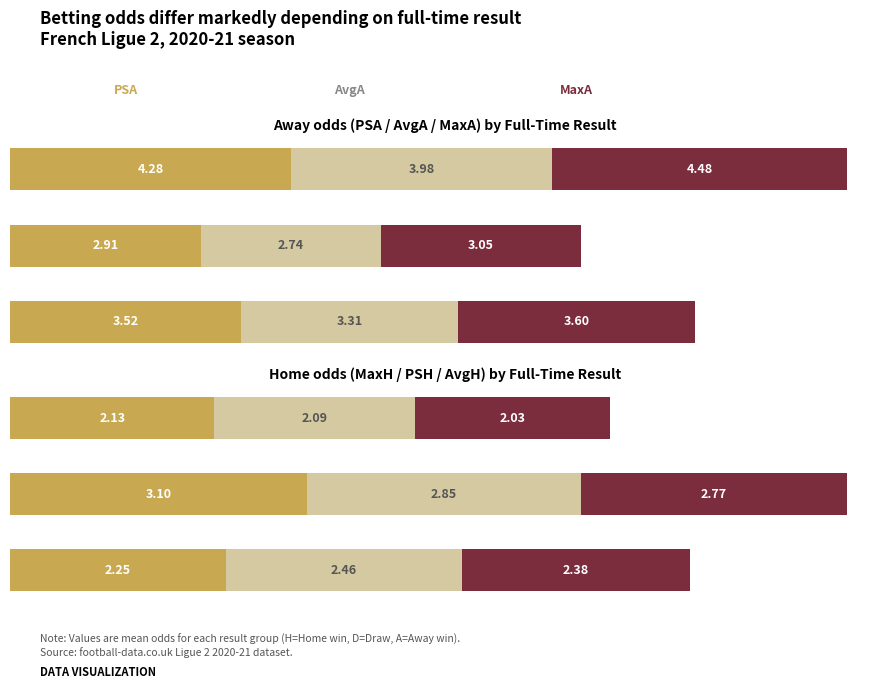

Reading right to left, extract all data points from this chart.

PSA: 4.3	2.9	3.5
AvgA: 4.0	2.7	3.3
MaxA: 4.5	3.0	3.6
MaxH: 2.1	3.1	2.2
PSH: 2.1	2.8	2.5
AvgH: 2.0	2.8	2.4